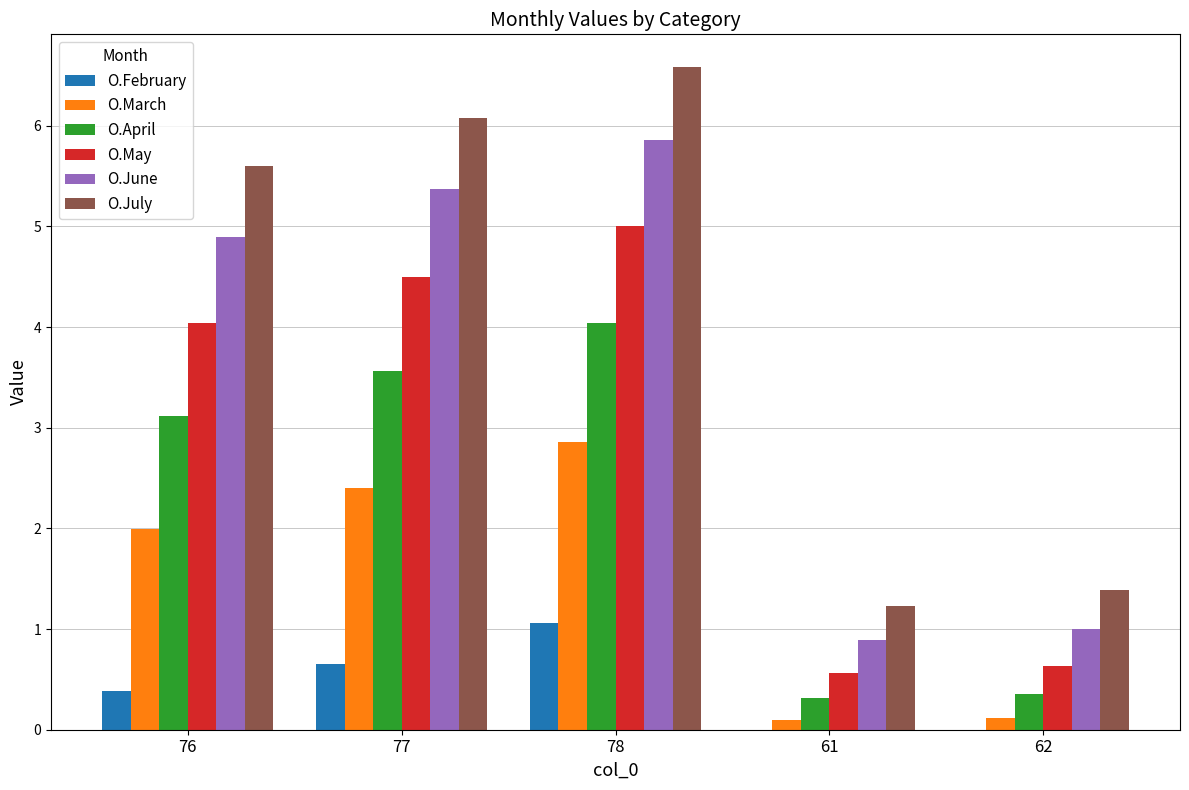

Is it true that O.May equals 7.0 at 76?

False